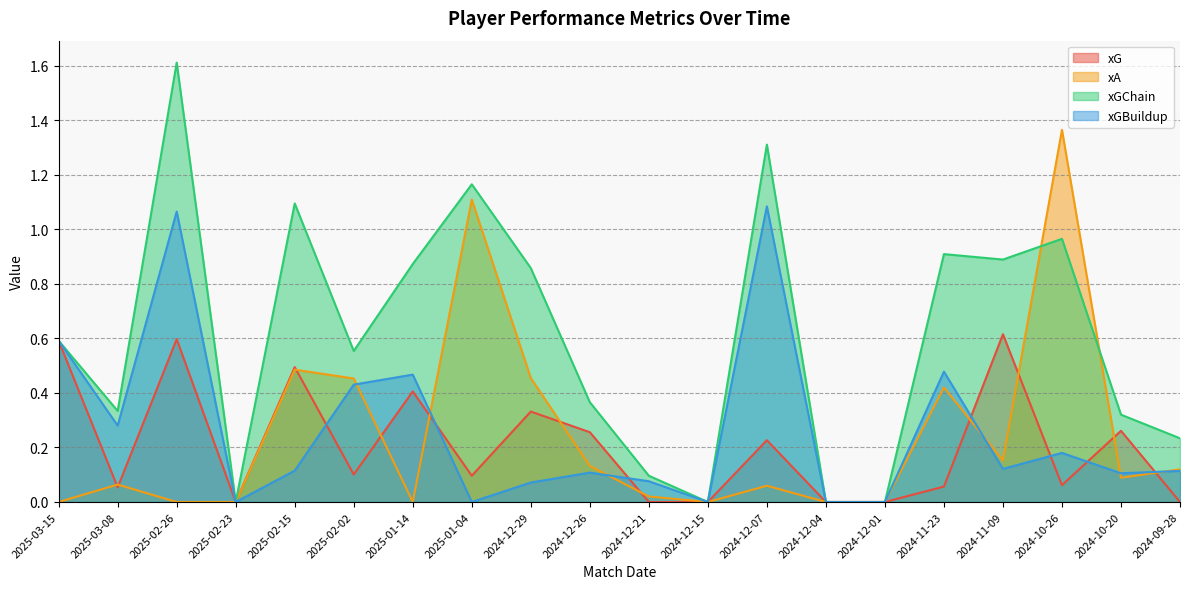

Reading left to right, transcribe all the data shown in this chart.

xG: 0.6	0.1	0.6	0.0	0.5	0.1	0.4	0.1	0.3	0.3	0.0	0.0	0.2	0.0	0.0	0.1	0.6	0.1	0.3	0.0
xA: 0.0	0.1	0.0	0.0	0.5	0.5	0.0	1.1	0.5	0.1	0.0	0.0	0.1	0.0	0.0	0.4	0.2	1.4	0.1	0.1
xGChain: 0.6	0.3	1.6	0.0	1.1	0.6	0.9	1.2	0.9	0.4	0.1	0.0	1.3	0.0	0.0	0.9	0.9	1.0	0.3	0.2
xGBuildup: 0.6	0.3	1.1	0.0	0.1	0.4	0.5	0.0	0.1	0.1	0.1	0.0	1.1	0.0	0.0	0.5	0.1	0.2	0.1	0.1